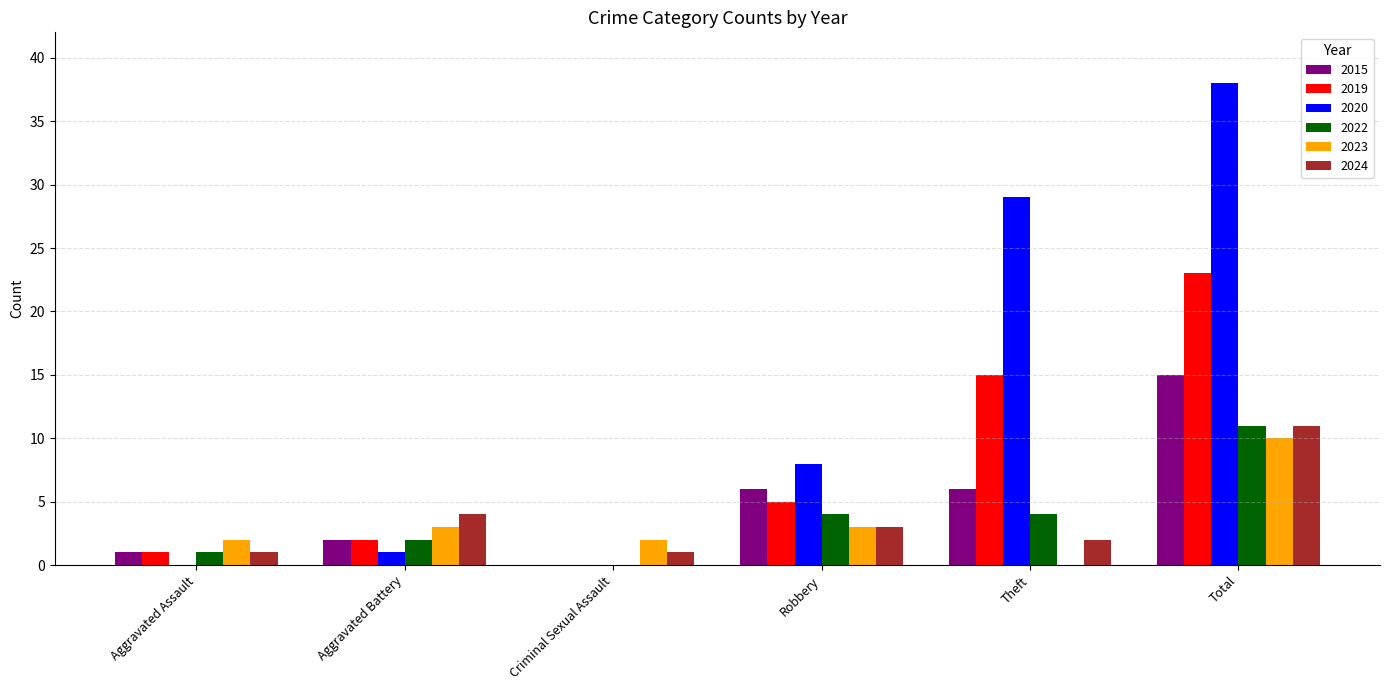

True or false: 2020 has a value of 68 at Total.

False